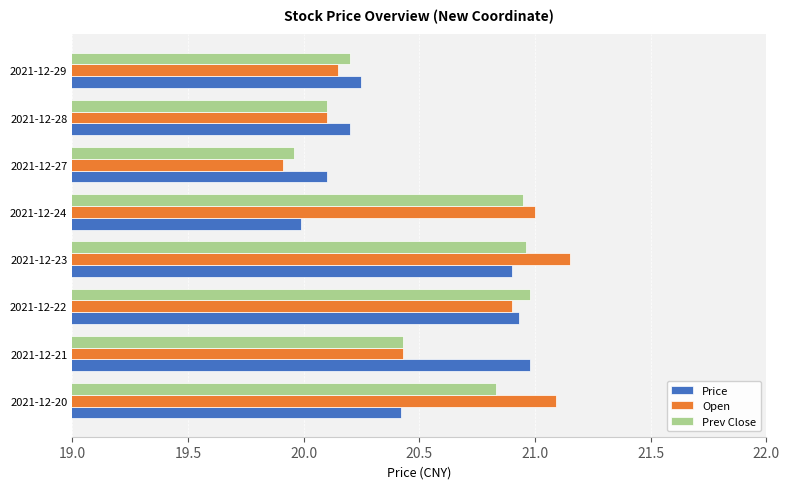

Which series has the largest range (max minus min)?

Open